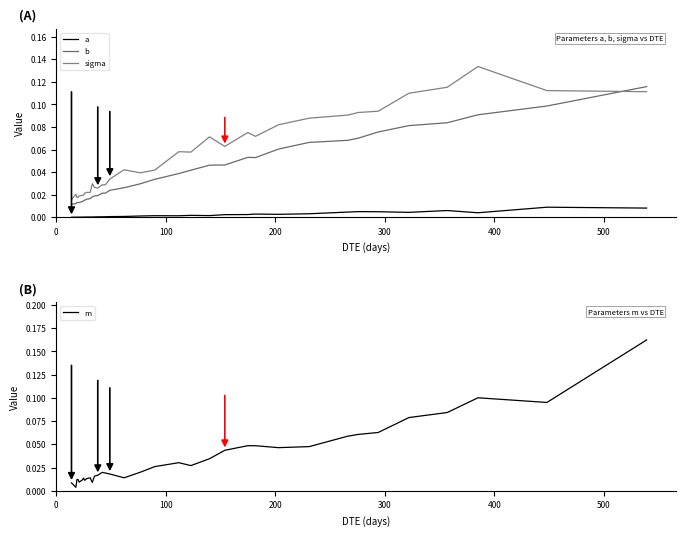

How many times do b and sigma cross each other?

1